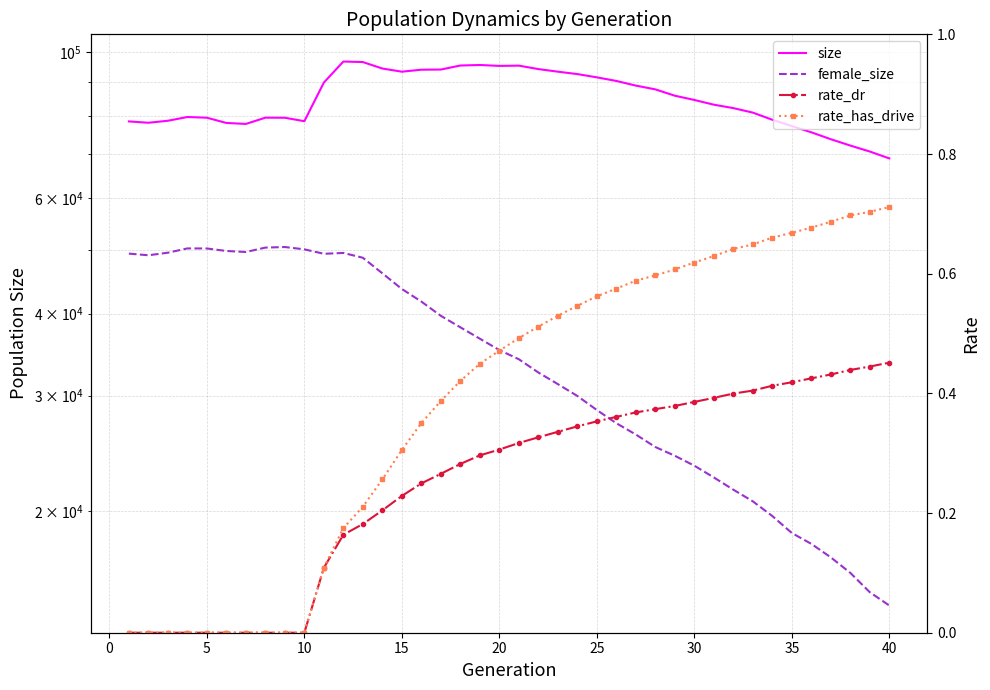

Reading left to right, transcribe all the data shown in this chart.

size: 78463.0	78094.0	78643.0	79683.0	79488.0	78040.0	77773.0	79499.0	79477.0	78519.0	89912.0	96792.0	96614.0	94449.0	93404.0	94056.0	94113.0	95450.0	95625.0	95319.0	95406.0	94267.0	93412.0	92623.0	91568.0	90421.0	88957.0	87790.0	85862.0	84592.0	83199.0	82210.0	80919.0	78921.0	77189.0	75521.0	73713.0	72090.0	70597.0	68916.0
female_size: 49359.0	49072.0	49517.0	50265.0	50254.0	49818.0	49641.0	50411.0	50513.0	50102.0	49329.0	49474.0	48648.0	46067.0	43601.0	41719.0	39685.0	38119.0	36627.0	35198.0	34080.0	32535.0	31235.0	29965.0	28522.0	27234.0	26173.0	25054.0	24296.0	23465.0	22518.0	21572.0	20710.0	19667.0	18533.0	17840.0	17015.0	16115.0	15057.0	14372.0
rate_dr: 0.0	0.0	0.0	0.0	0.0	0.0	0.0	0.0	0.0	0.0	0.1	0.2	0.2	0.2	0.2	0.2	0.3	0.3	0.3	0.3	0.3	0.3	0.3	0.3	0.4	0.4	0.4	0.4	0.4	0.4	0.4	0.4	0.4	0.4	0.4	0.4	0.4	0.4	0.4	0.5
rate_has_drive: 0.0	0.0	0.0	0.0	0.0	0.0	0.0	0.0	0.0	0.0	0.1	0.2	0.2	0.3	0.3	0.4	0.4	0.4	0.4	0.5	0.5	0.5	0.5	0.5	0.6	0.6	0.6	0.6	0.6	0.6	0.6	0.6	0.6	0.7	0.7	0.7	0.7	0.7	0.7	0.7